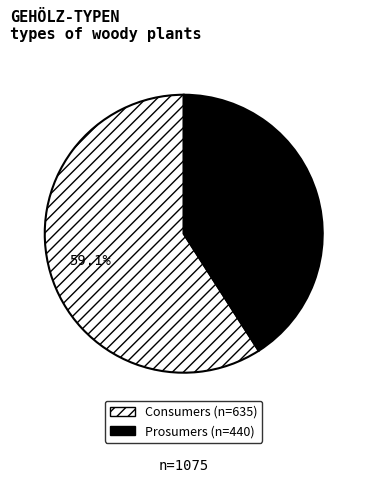

Between Prosumers and Consumers, which is larger?

Consumers